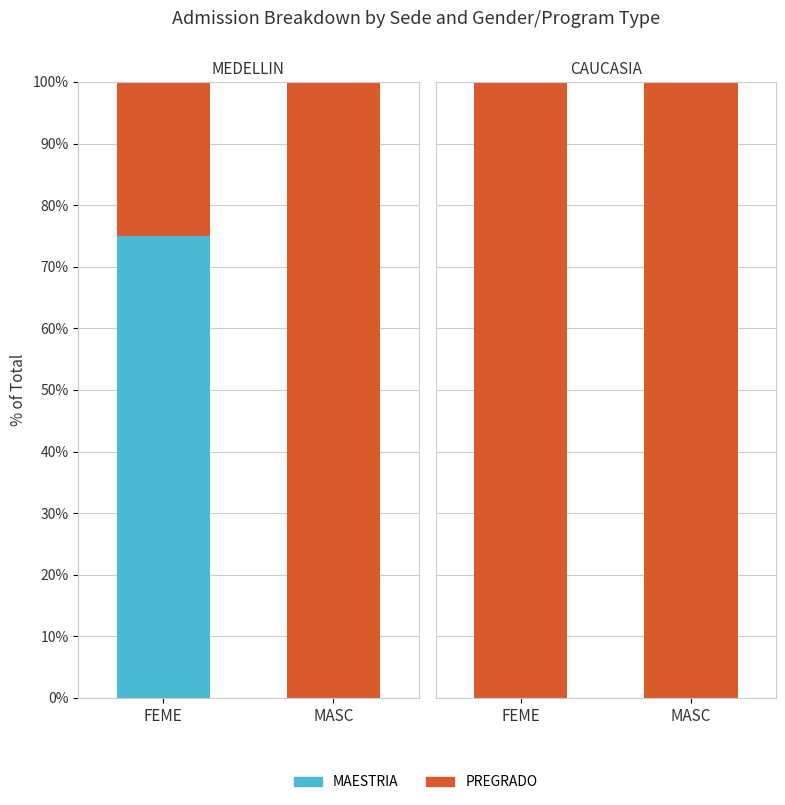

List the series in order of their overall mean, lowest first.

MAESTRIA, PREGRADO